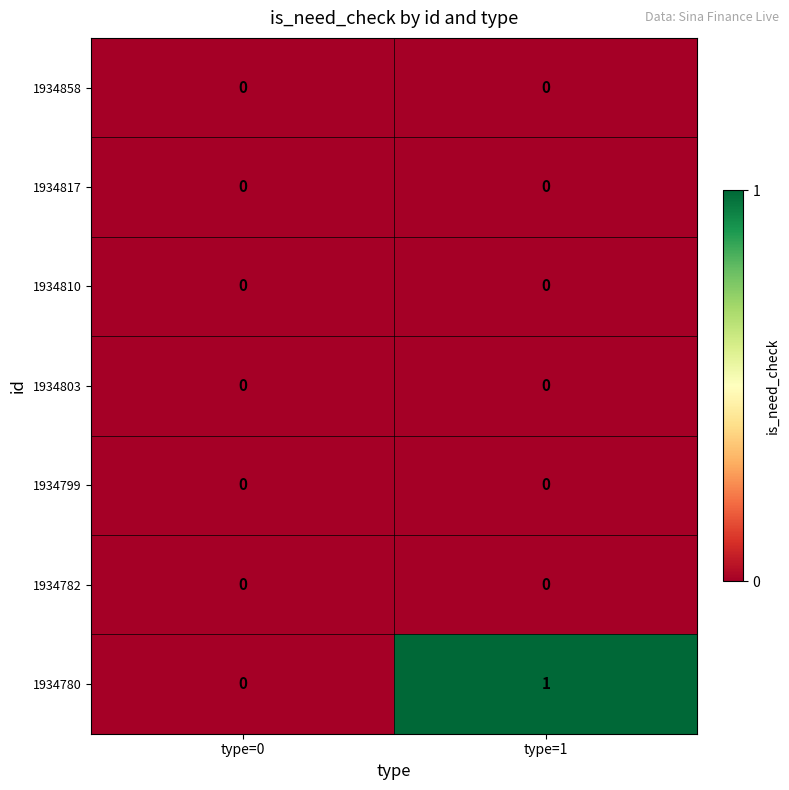

How many categories are shown in the chart?

2